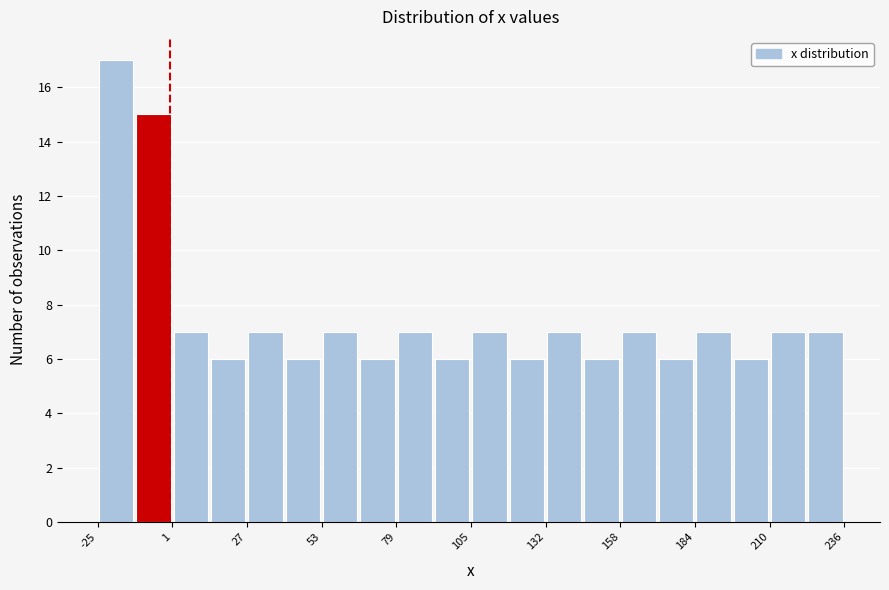

Around what value on the x-axis is the tallest bar? Give the approximate position of its centre, as read against the axis.

-20